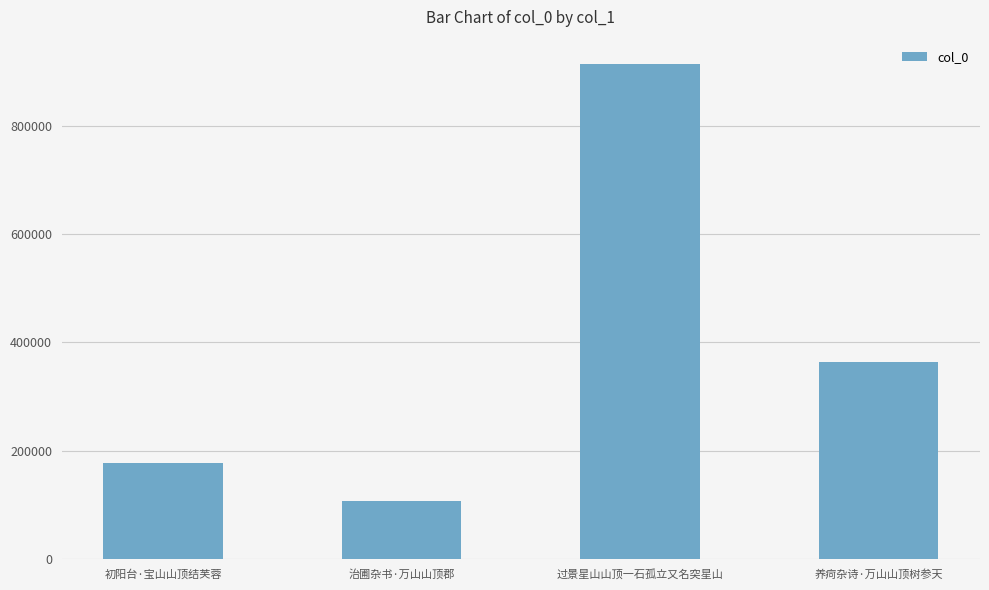

Reading left to right, extract all data points from this chart.

177076	107695	912615	363825